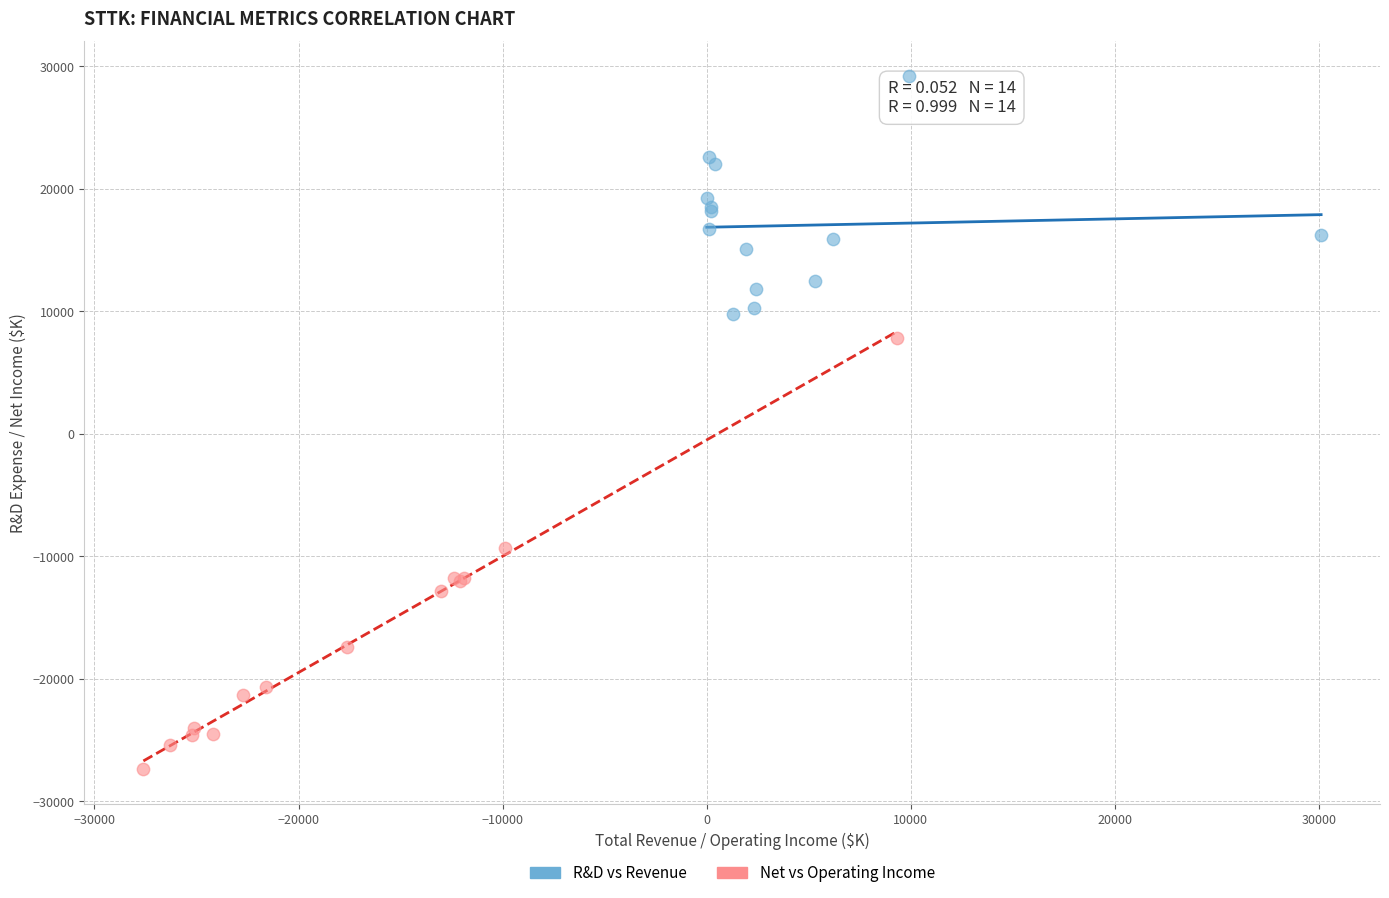

Which series contains the lowest Y value?

Net vs Operating Income